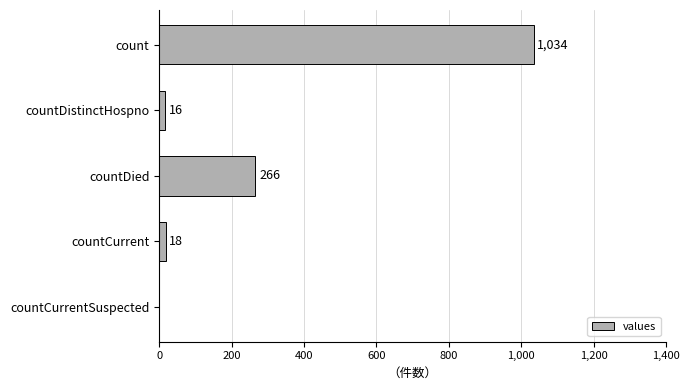

Are the bars horizontal?

Yes